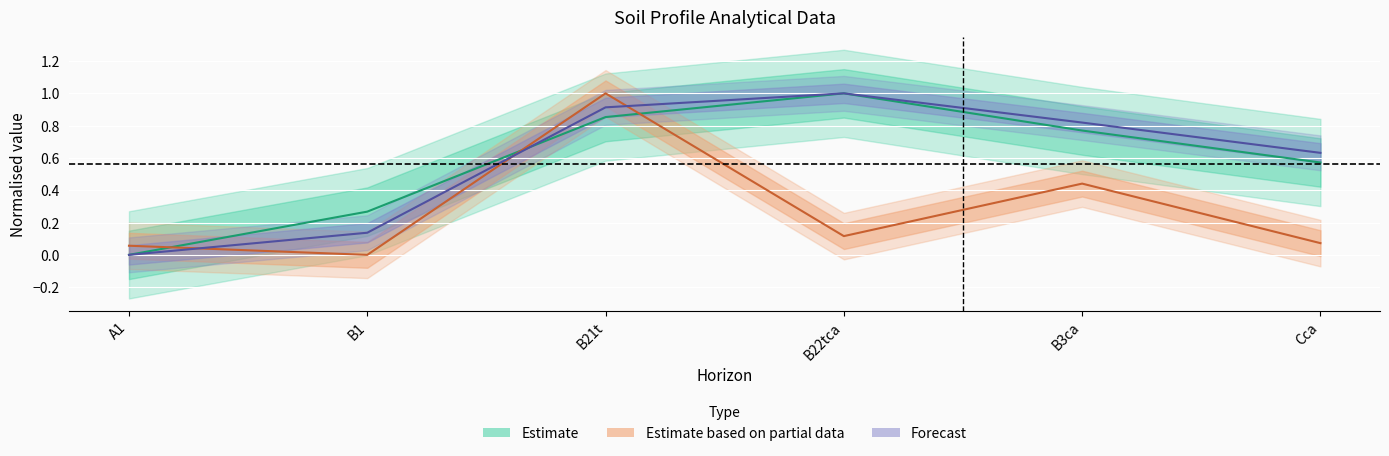

What is the difference between the analitico_arcilla values at A1 and Cca?

0.6